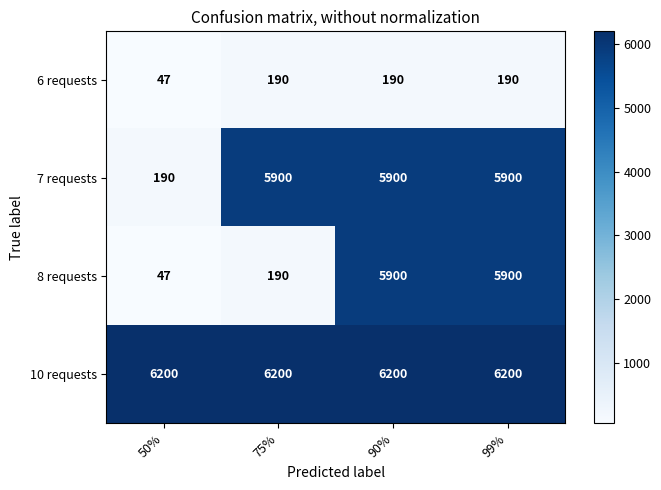

What is the difference between the highest and lowest values at 99%?

6010